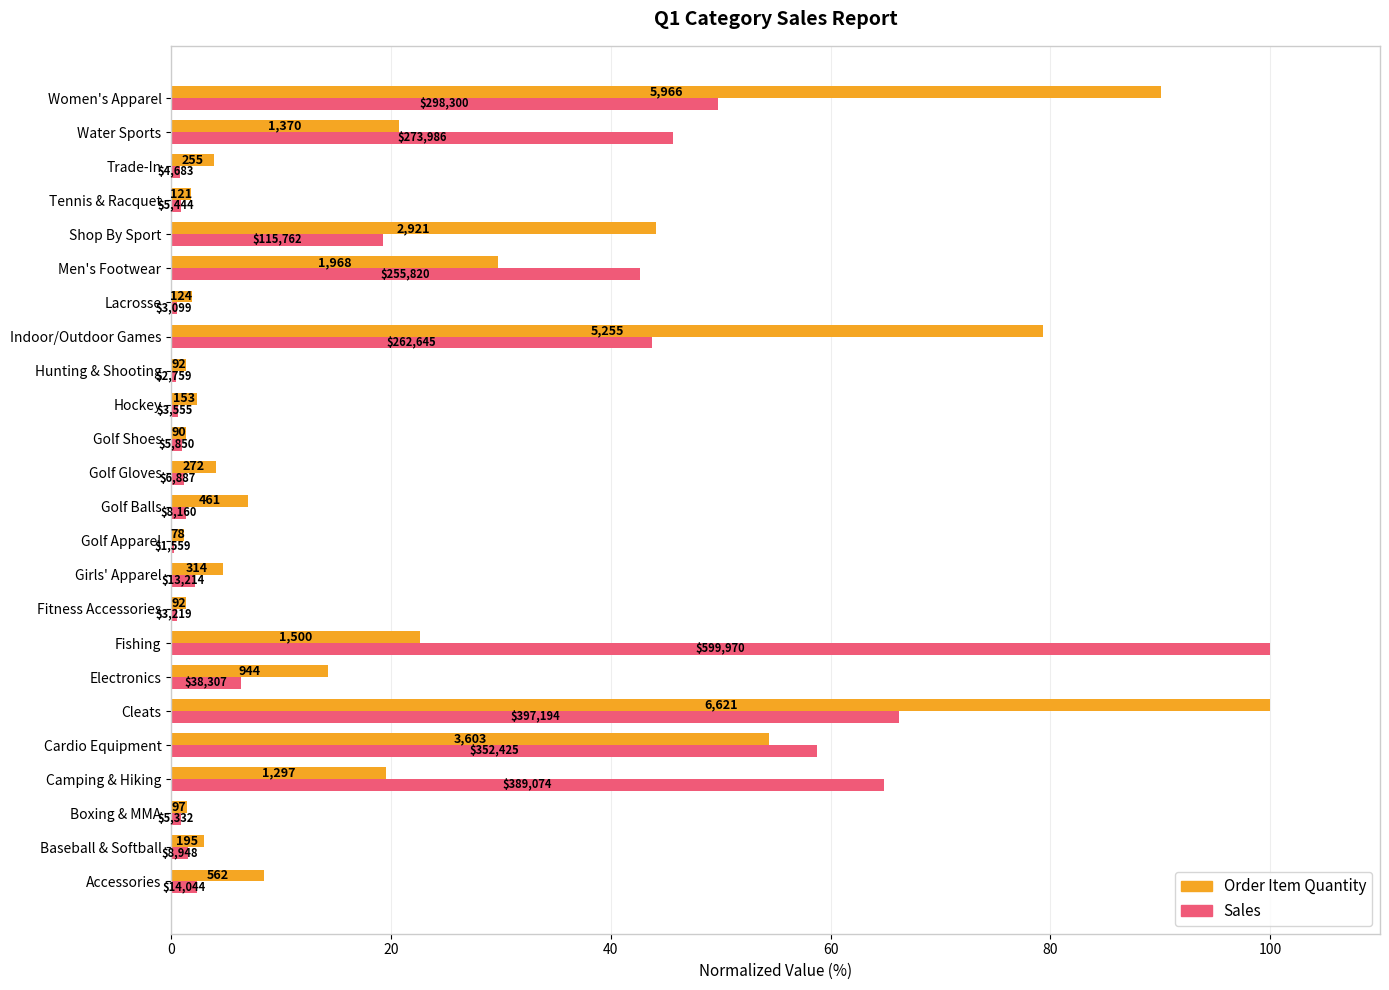

What are all the series names shown in the legend?

Order Item Quantity, Sales